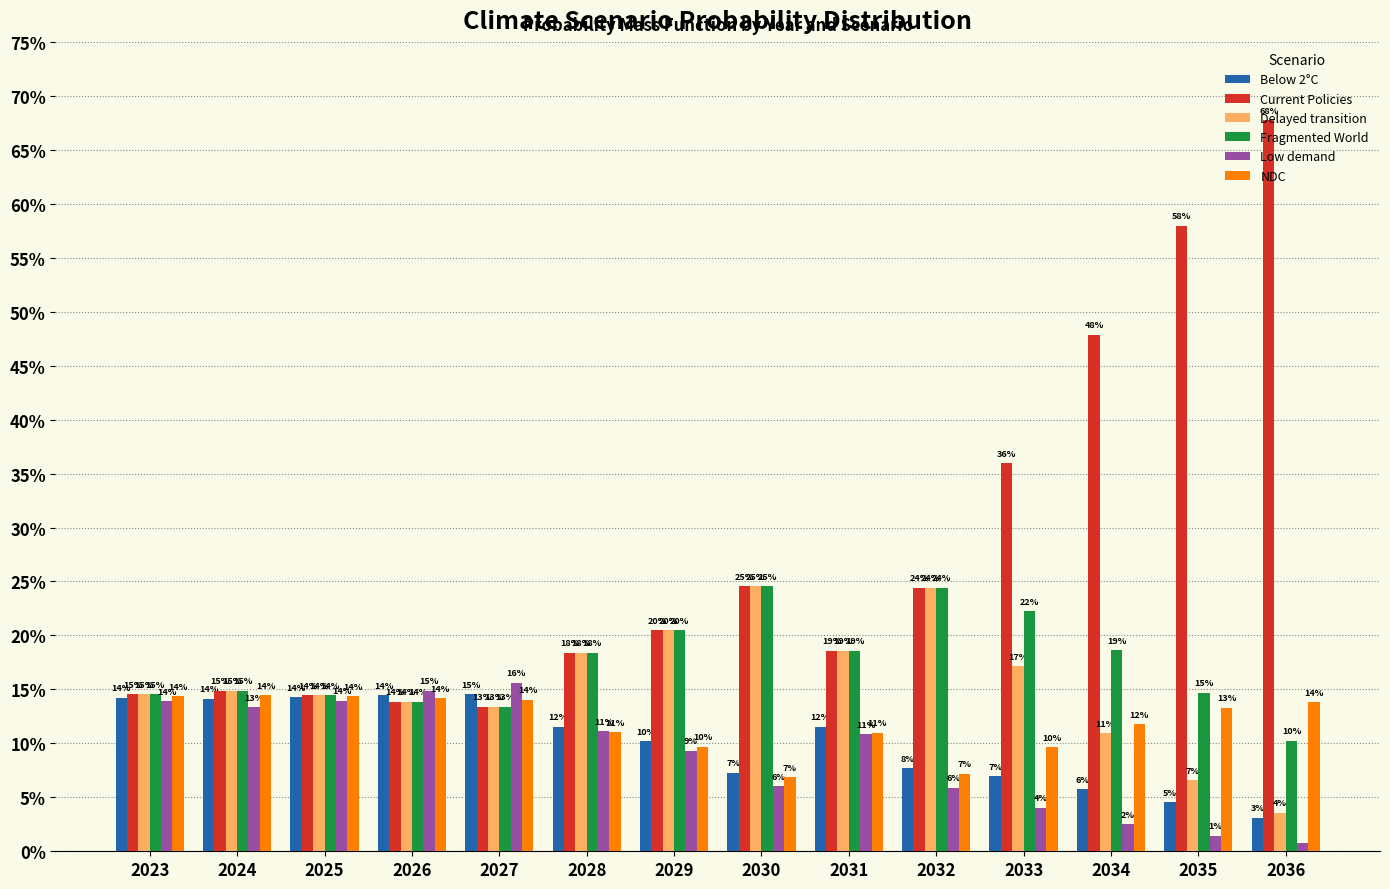

What are all the series names shown in the legend?

Below 2°C, Current Policies, Delayed transition, Fragmented World, Low demand, NDC